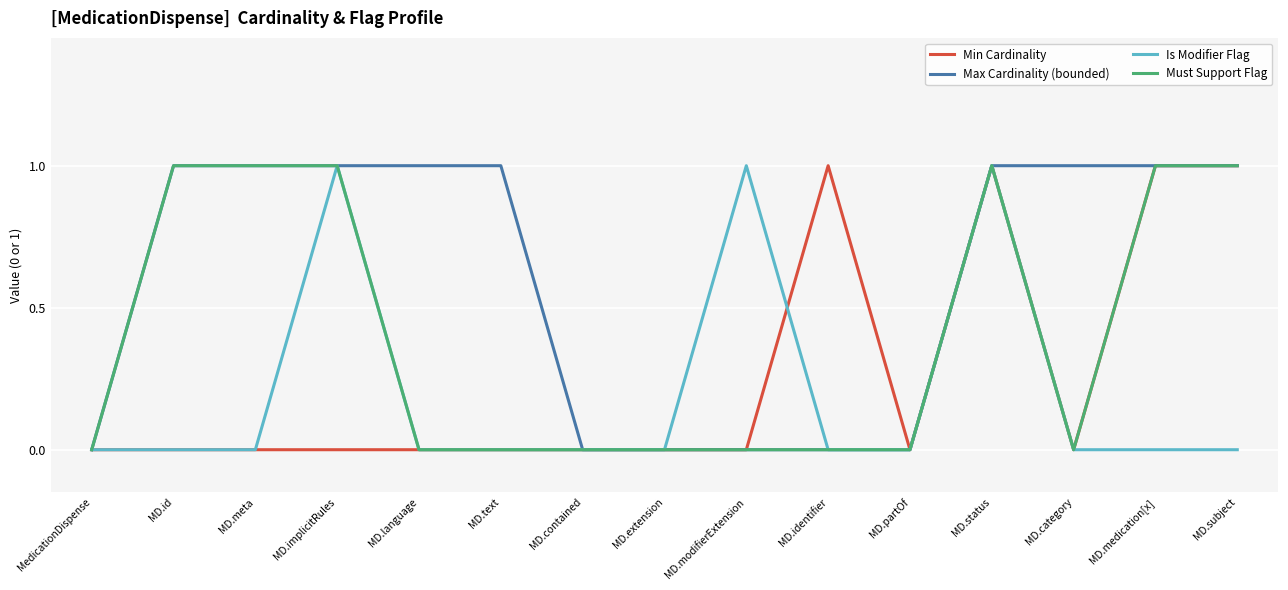

Which series has the largest total across all categories?

Max Cardinality (bounded)